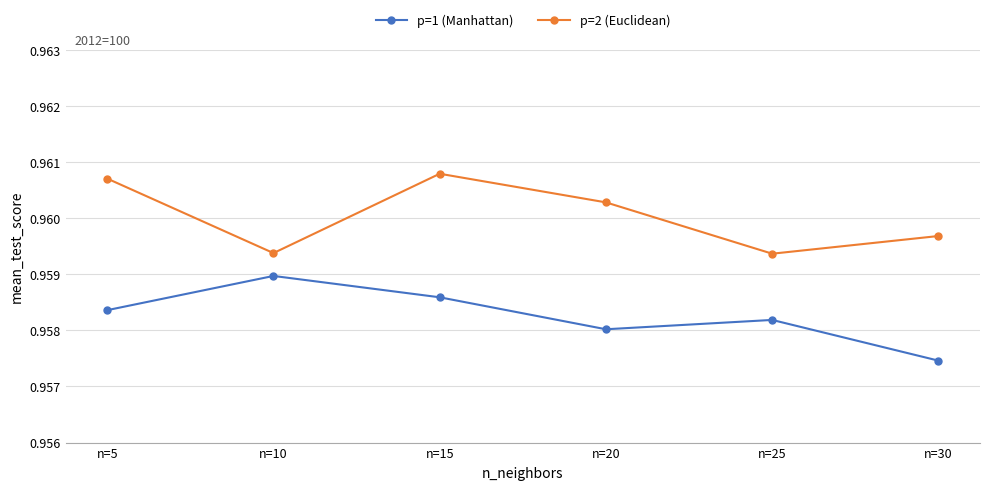

The value of p=1 (Manhattan) at n=20 is 1.6. True or false?

False